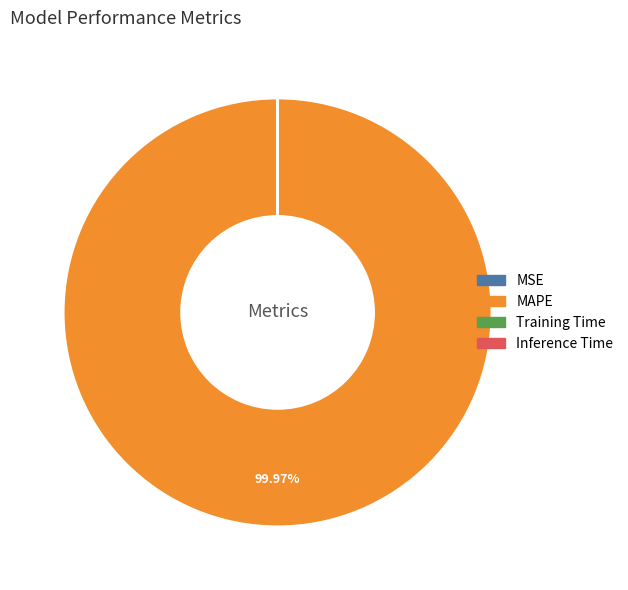

Is there any slice that represents more than half of the pie?

Yes